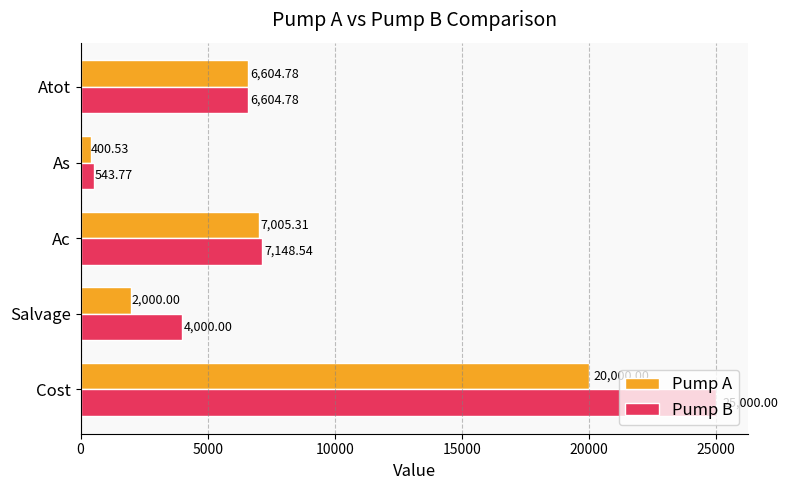

Where is Pump A nearest to the value 10200?

Ac